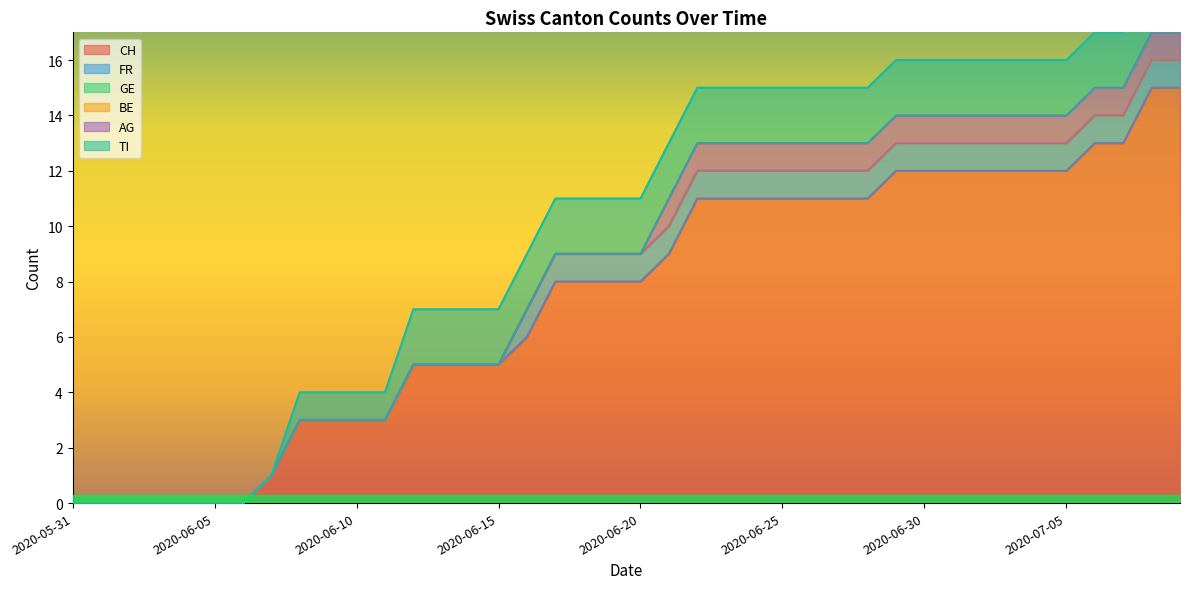

At how many categories does at least one series exceed 10?

18